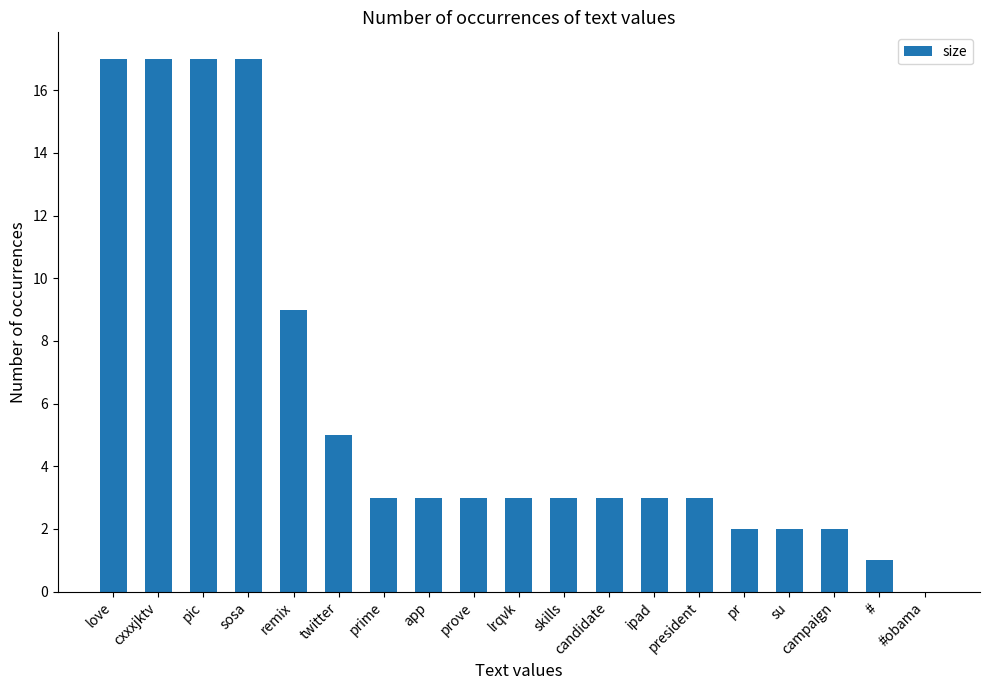

What is the change in value from remix to president?

-6